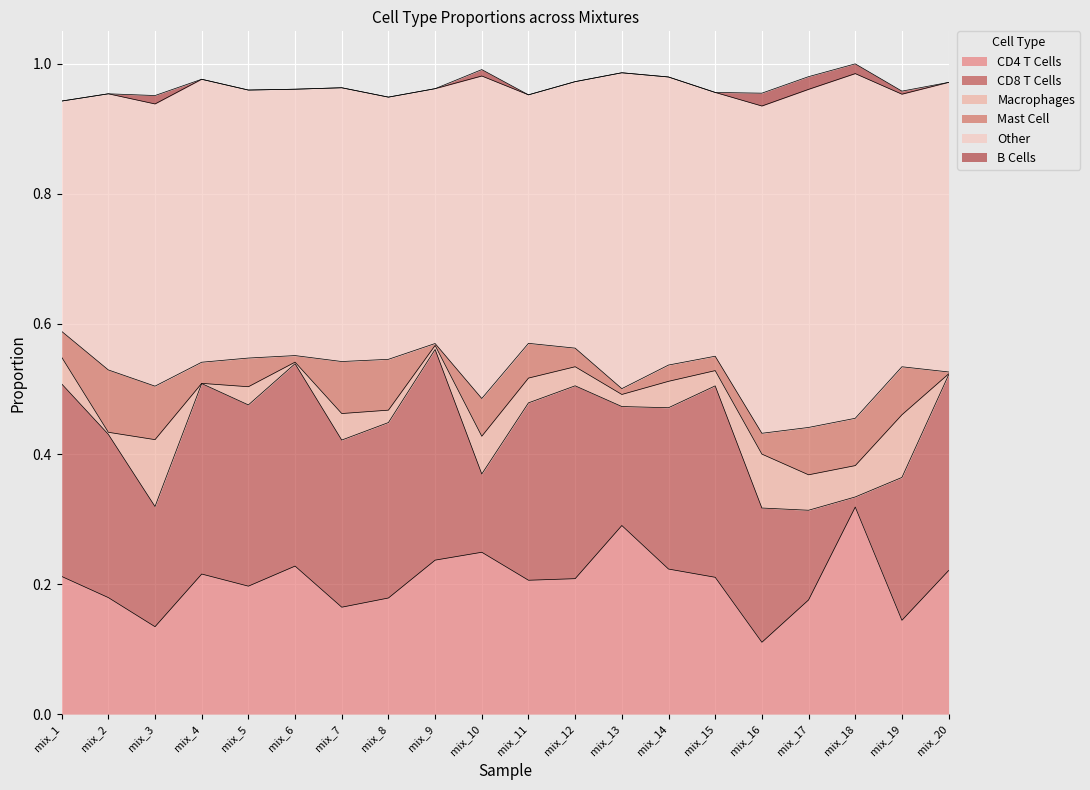

How many interior local valleys does the CD8 T Cells series have?

6